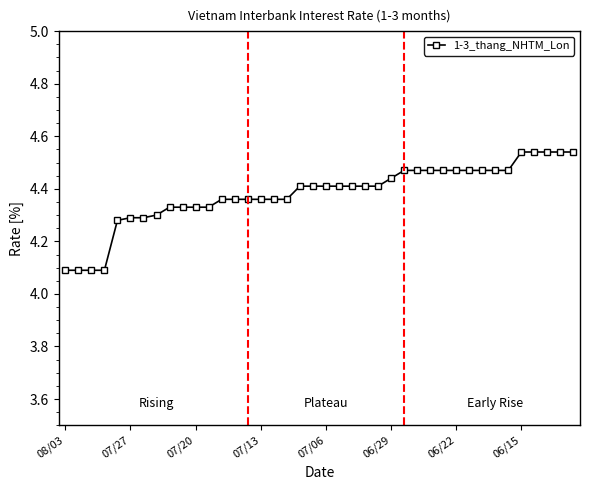

What is the minimum value shown in the chart?

4.1